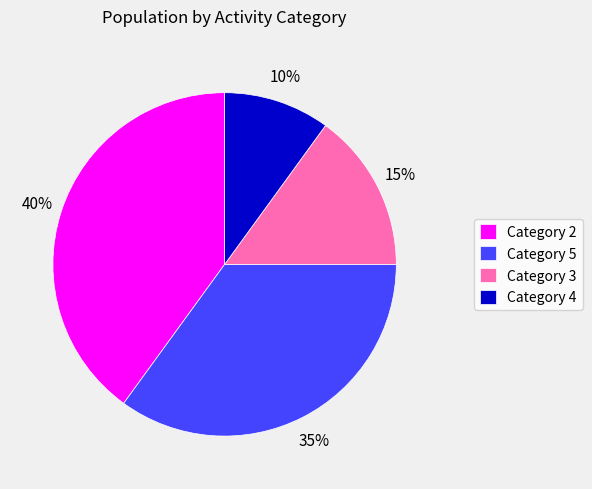

Is there any slice that represents more than half of the pie?

No